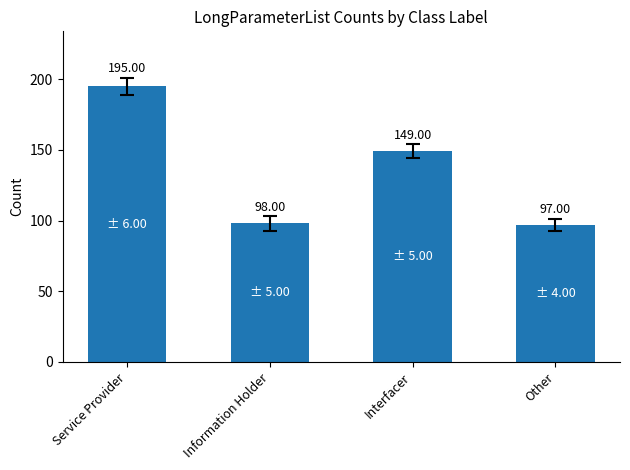

List the labels in order of value, largest first.

Service Provider, Interfacer, Information Holder, Other